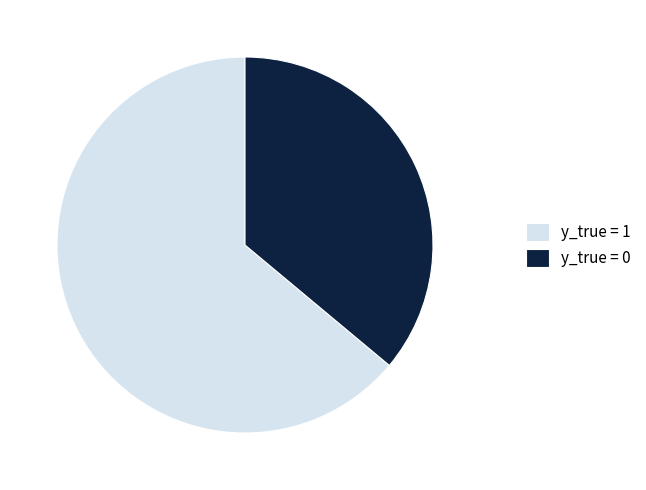

Combined, do y_true = 1 and y_true = 0 account for over 50%?

Yes